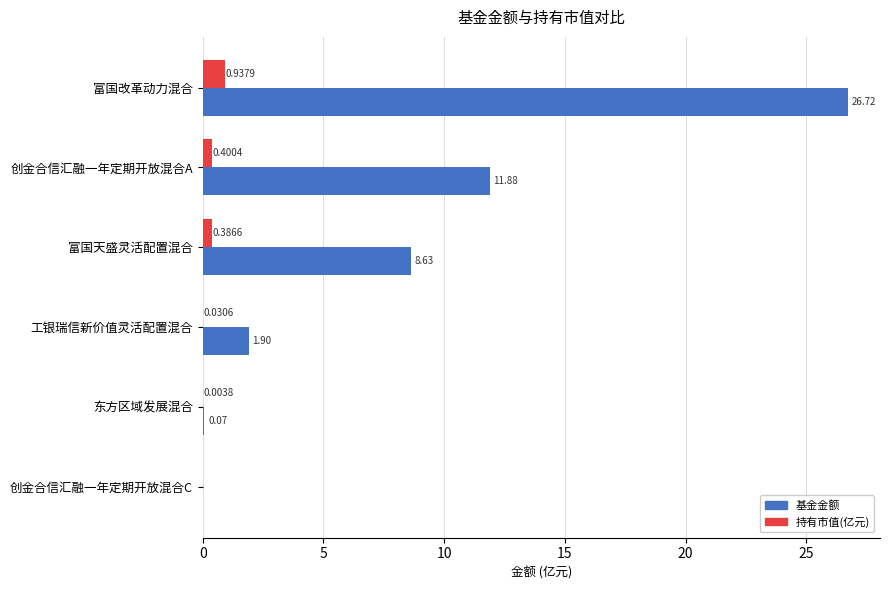

Which series has the largest total across all categories?

基金金额